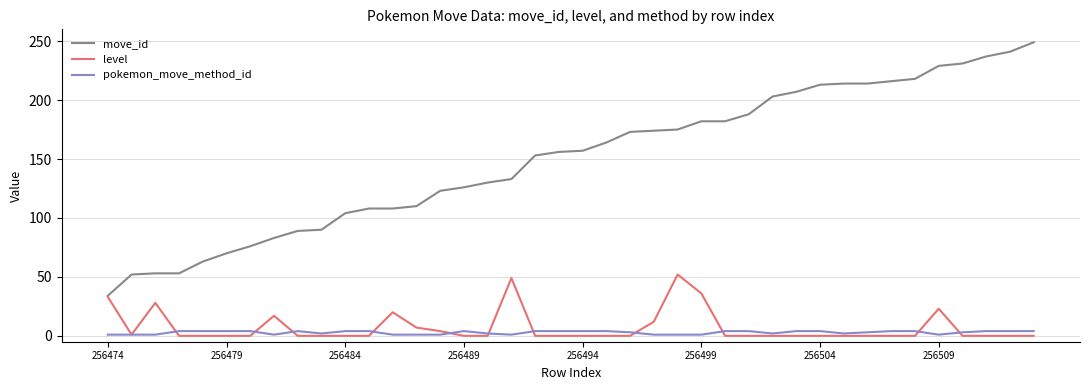

True or false: pokemon_move_method_id and move_id cross at least once.

False